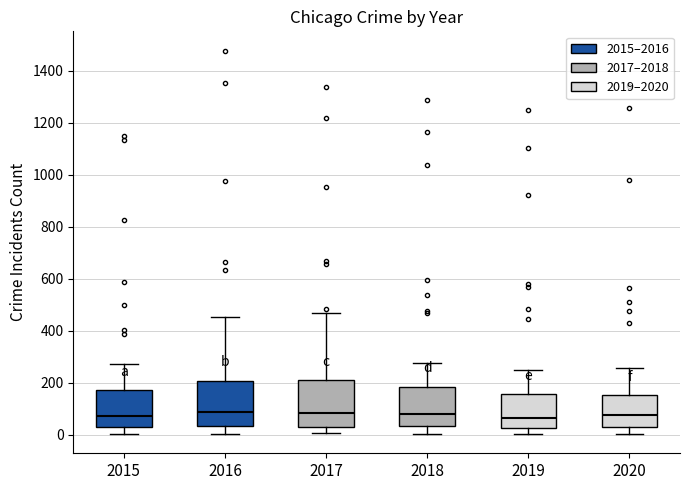

Reading left to right, transcribe this box plot: for each box, give where its median line is, the range the box spans, and where its two whiskers end, as read against the y-axis. The values are not printed on the chart, so give them approximately, as read against the axis.

2015: median 80, box 40 to 180, whiskers 0 to 280
2016: median 80, box 40 to 200, whiskers 0 to 460
2017: median 80, box 40 to 200, whiskers 0 to 460
2018: median 80, box 40 to 180, whiskers 0 to 280
2019: median 60, box 20 to 160, whiskers 0 to 260
2020: median 80, box 40 to 160, whiskers 0 to 260